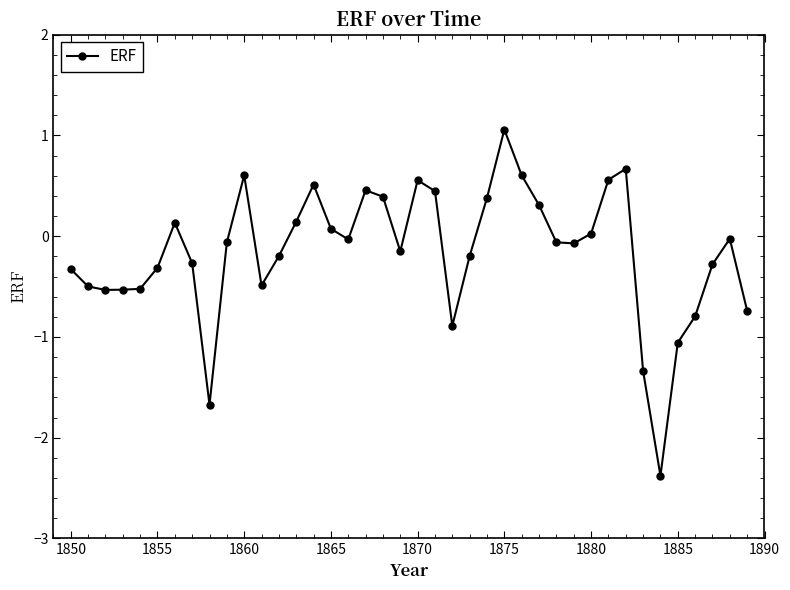

True or false: the data has more than 1 interior local peaks.

True